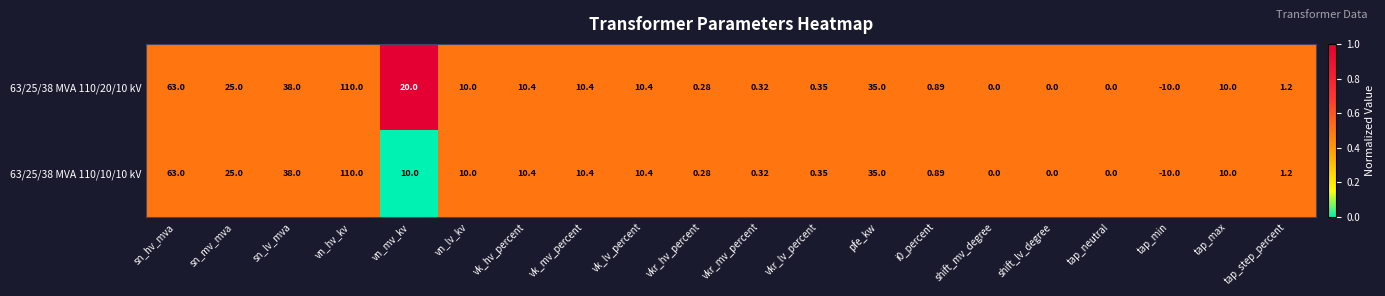

At which category is the sum across all series the highest?

vn_hv_kv